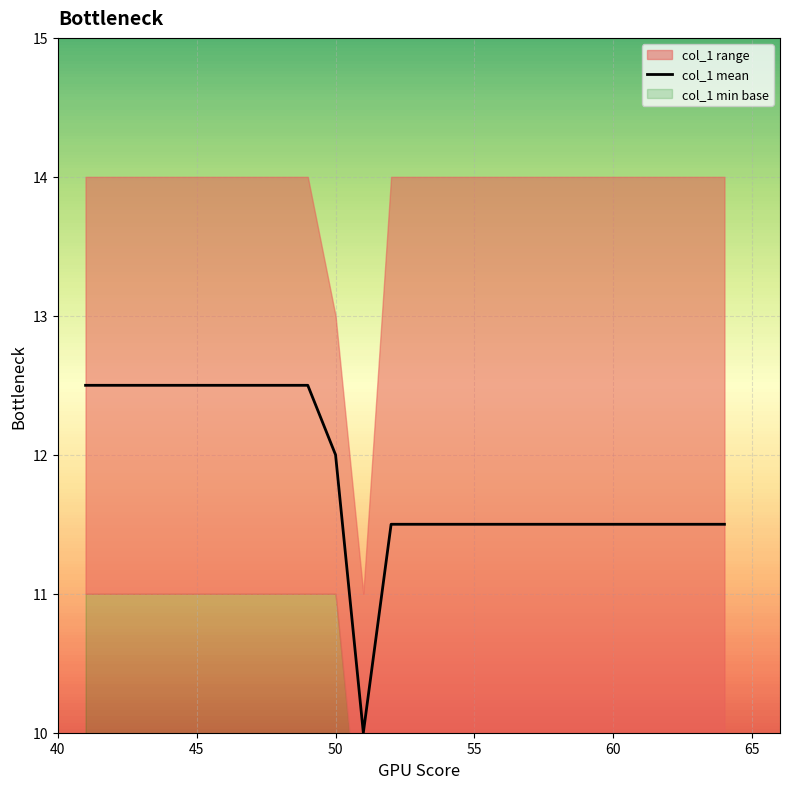

How many lines are shown in the chart?

1